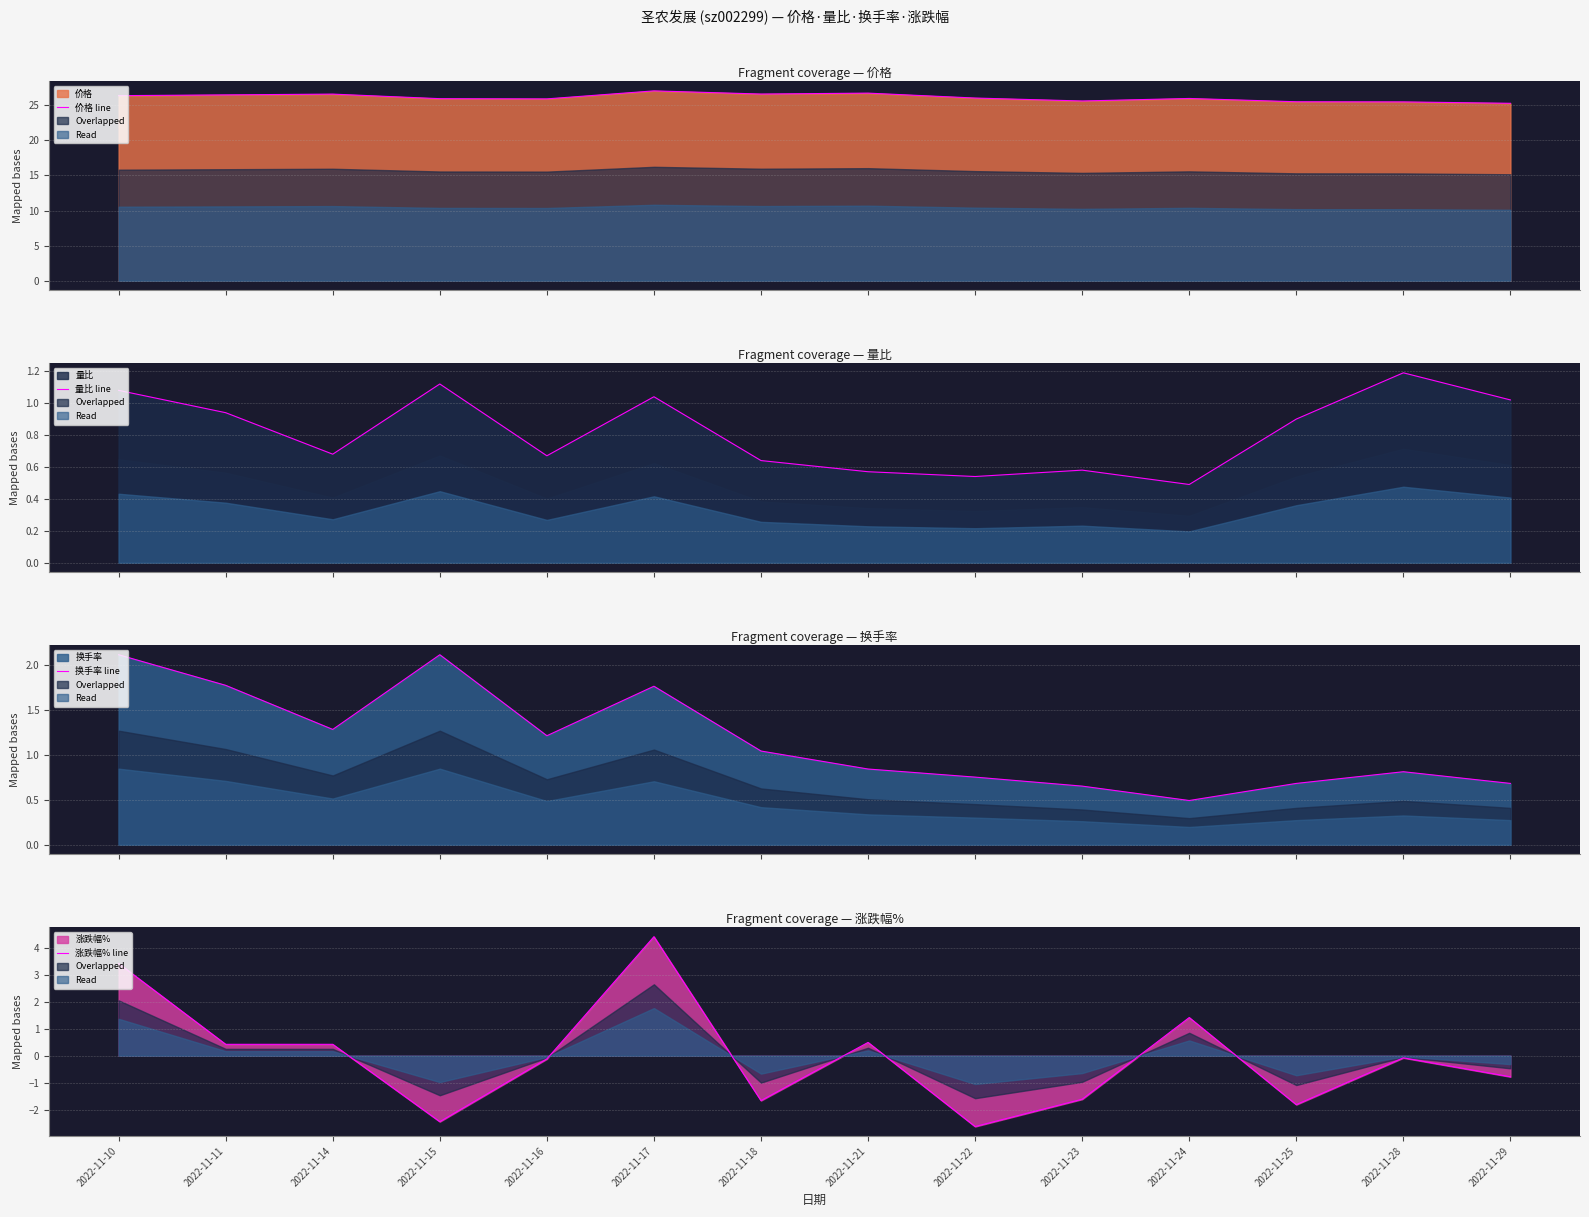

At how many categories does at least one series exceed 6?

14